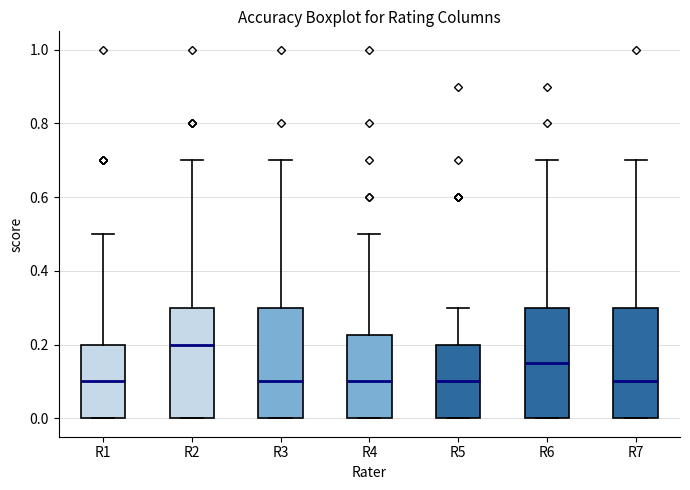

Which box's median line is the highest?

R2